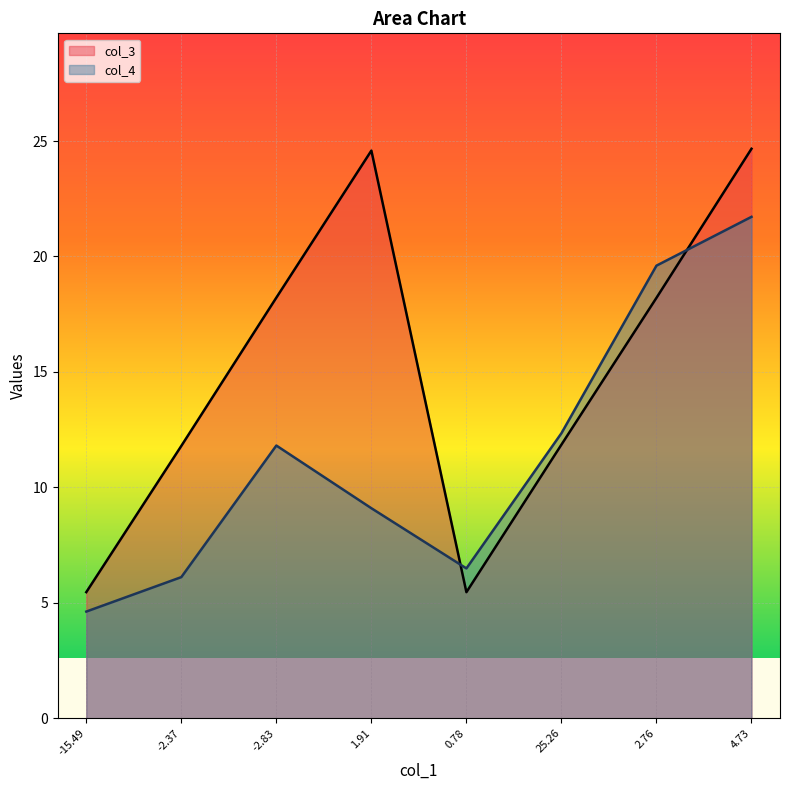

What is the total value across all series at 2.76?

37.8